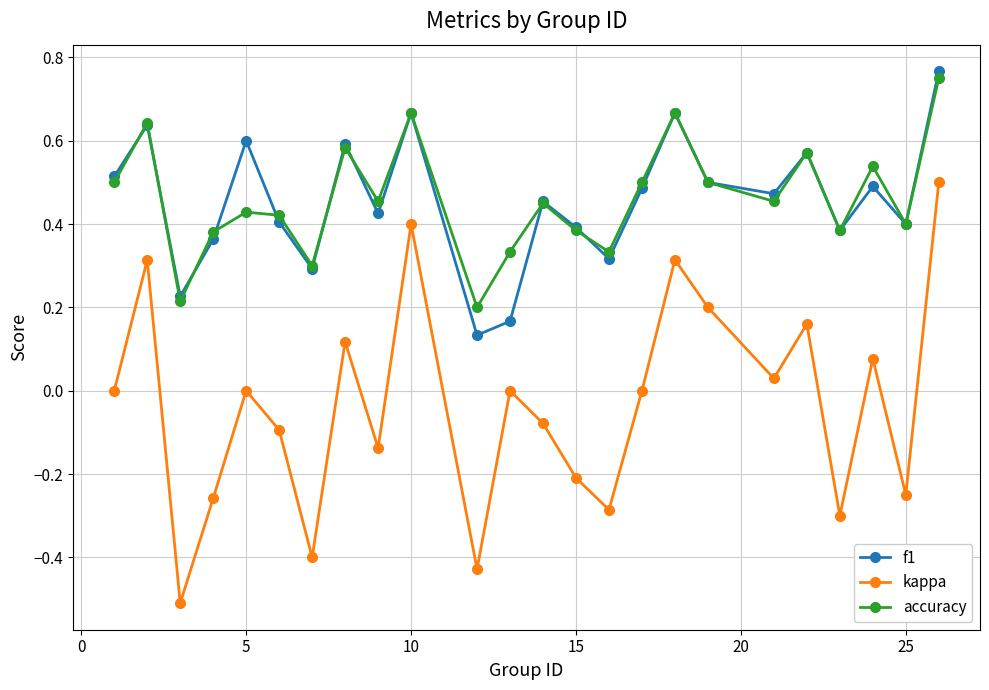

True or false: f1 and kappa cross at least once.

False